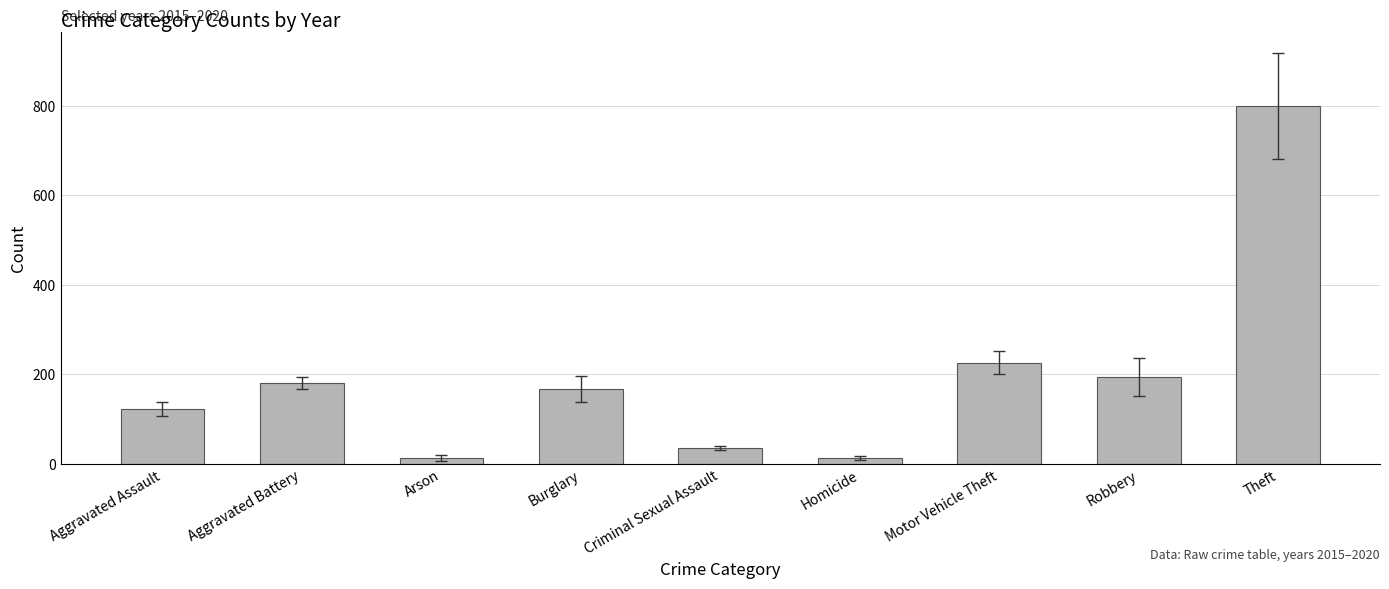

What is the label of the 3rd bar from the right?

Motor Vehicle Theft